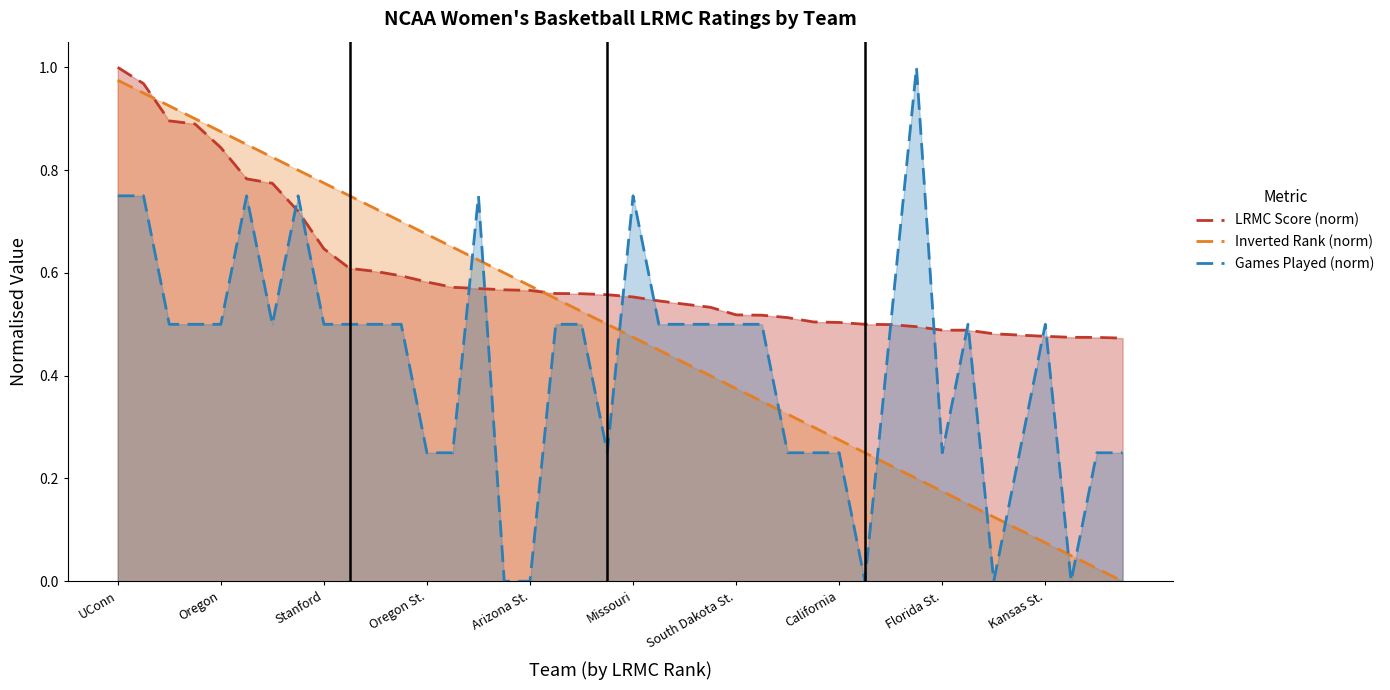

Where do ngames and LRMC_rank first cross each other?

13 and 14